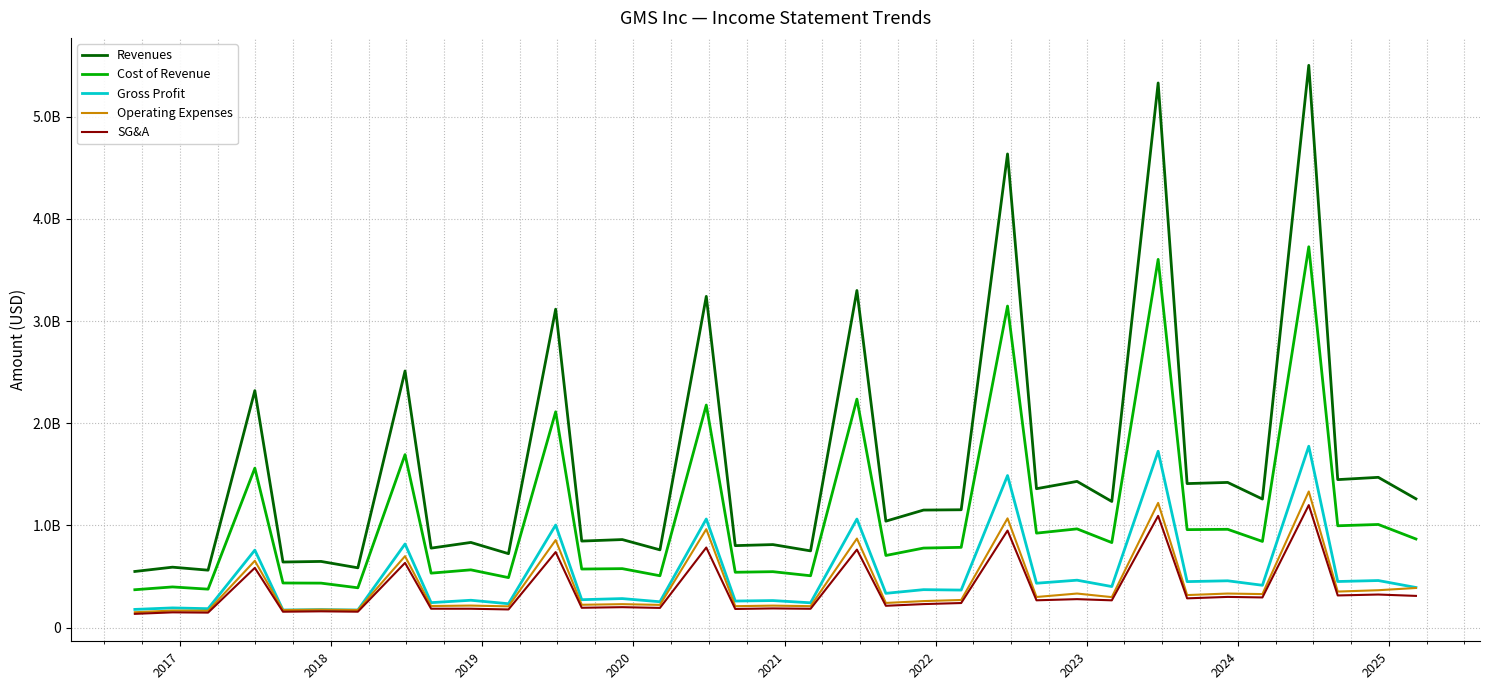

What are all the series names shown in the legend?

Revenues, Cost of Revenue, Gross Profit, Operating Expenses, SG&A